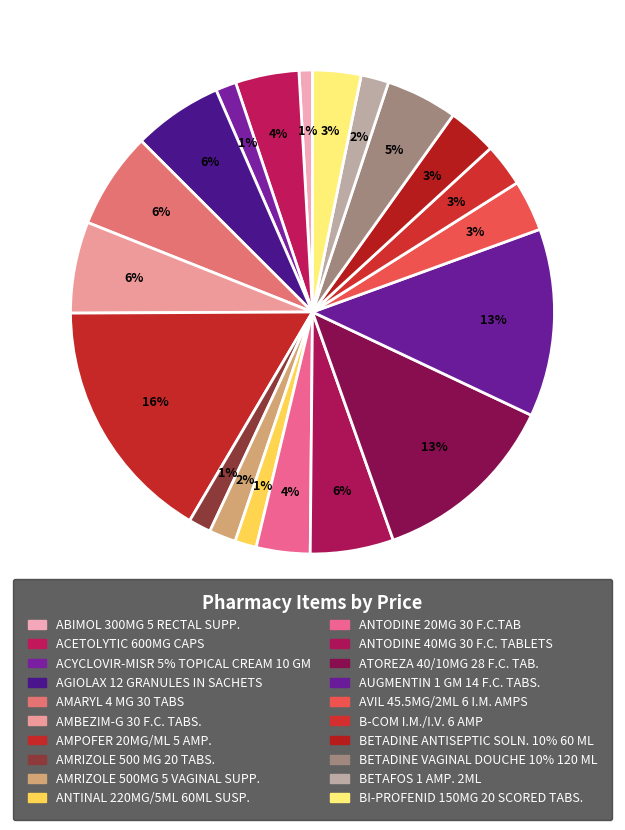

How many slices are in this pie chart?

20